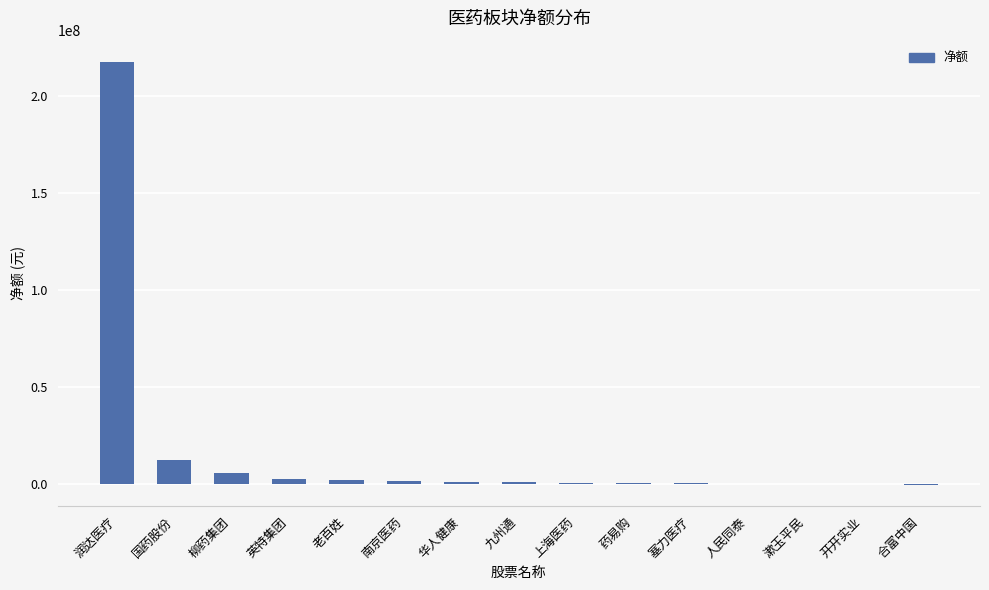

Count the number of categories in the chart.

15